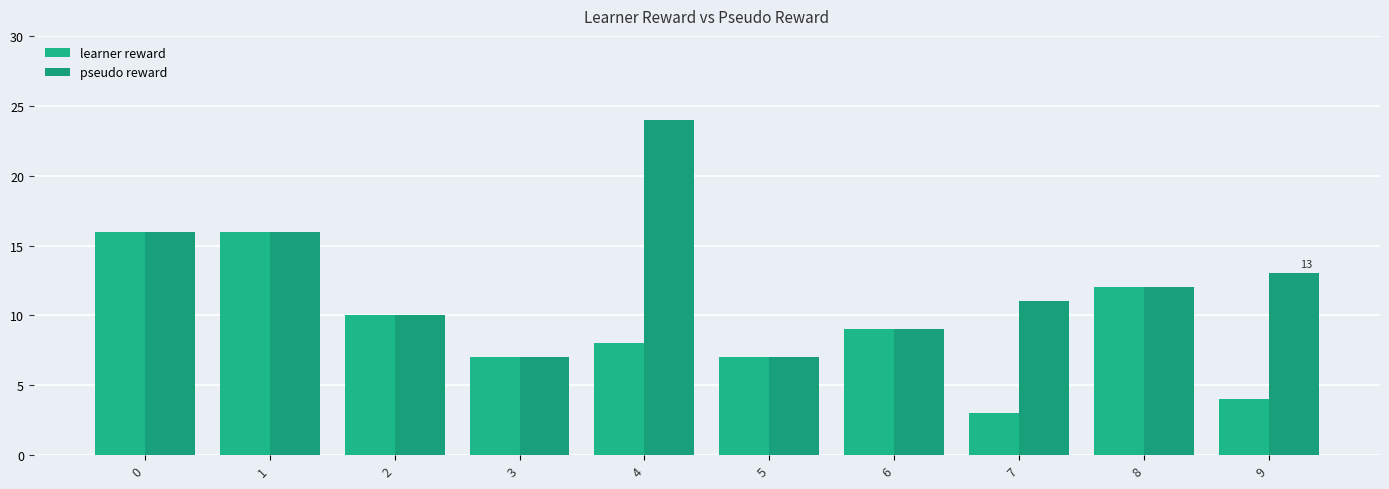

What are all the series names shown in the legend?

learner reward, pseudo reward